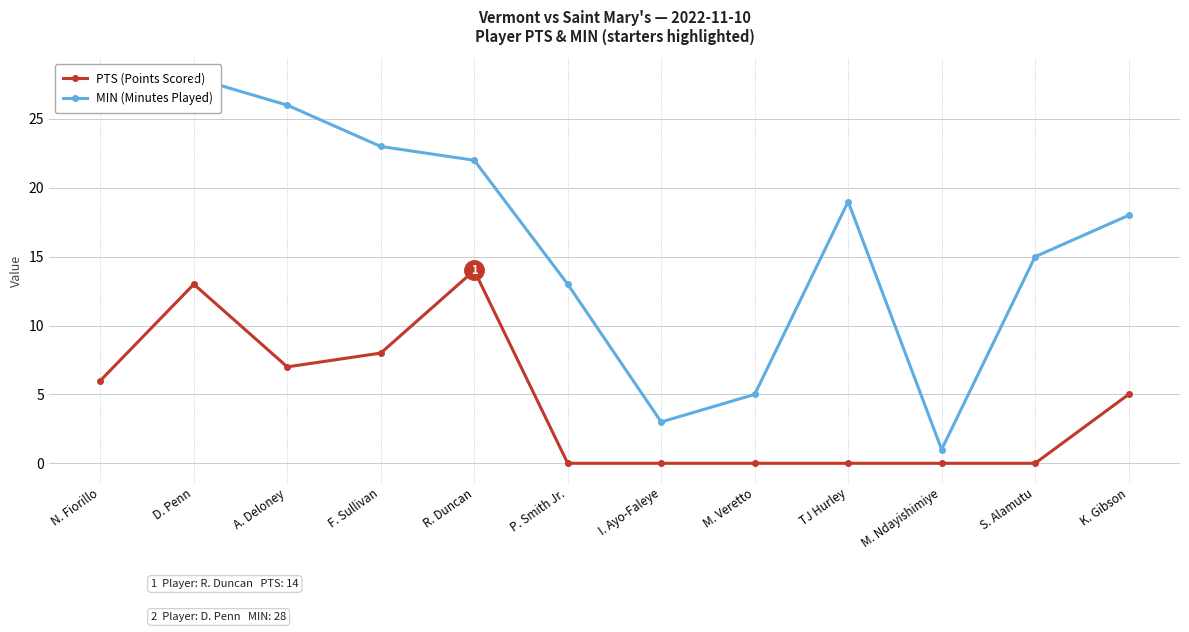

Where is MIN (Minutes Played) nearest to the value 14?

P. Smith Jr.